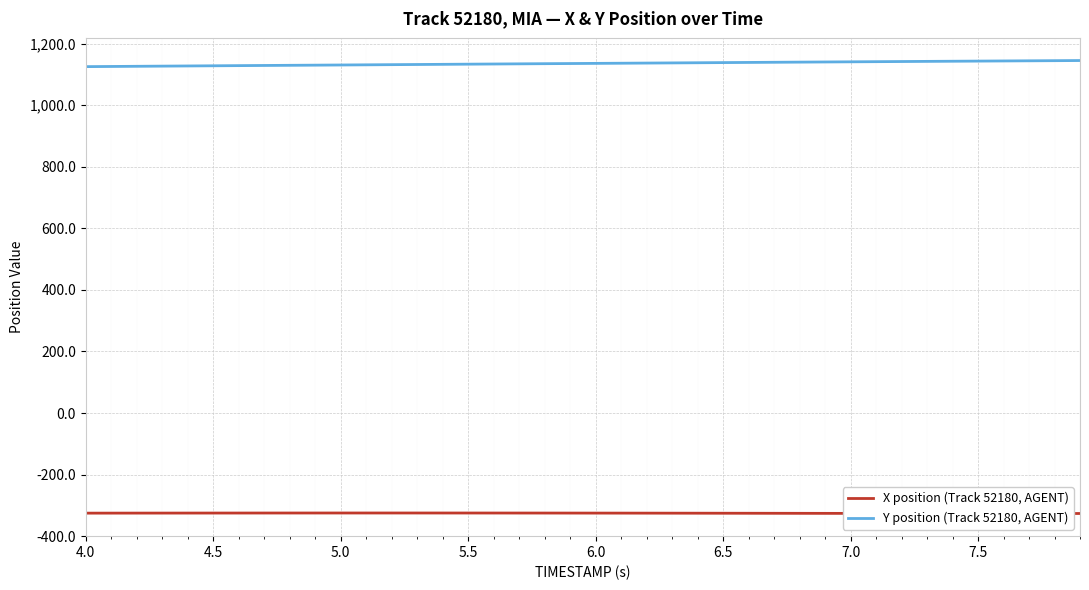

What is the minimum value for Y position (Track 52180, AGENT)?

1125.4